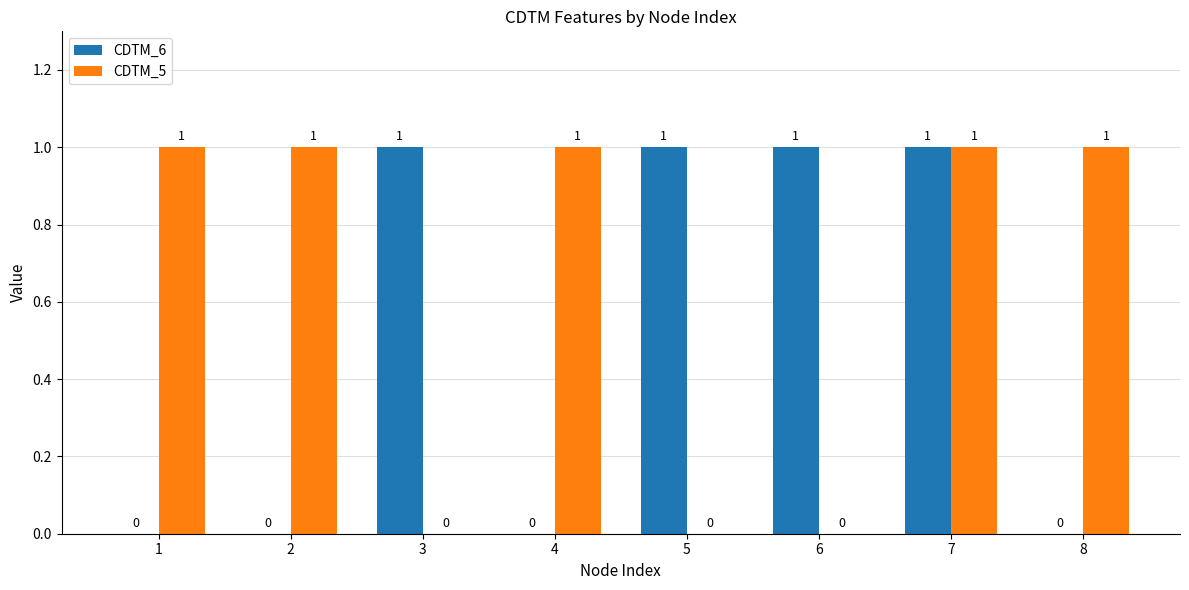

Reading left to right, list all the values displayed in this chart.

CDTM_6: 1=0	2=0	3=1	4=0	5=1	6=1	7=1	8=0
CDTM_5: 1=1	2=1	3=0	4=1	5=0	6=0	7=1	8=1